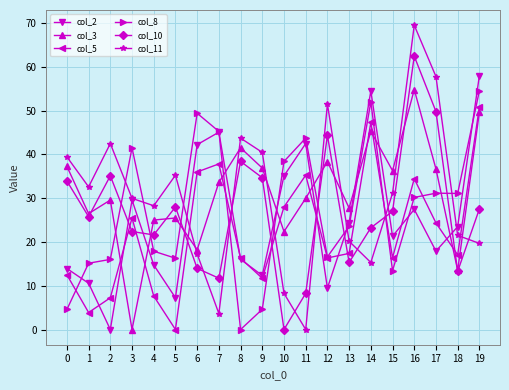

How many data points in col_2 are above 23?

10